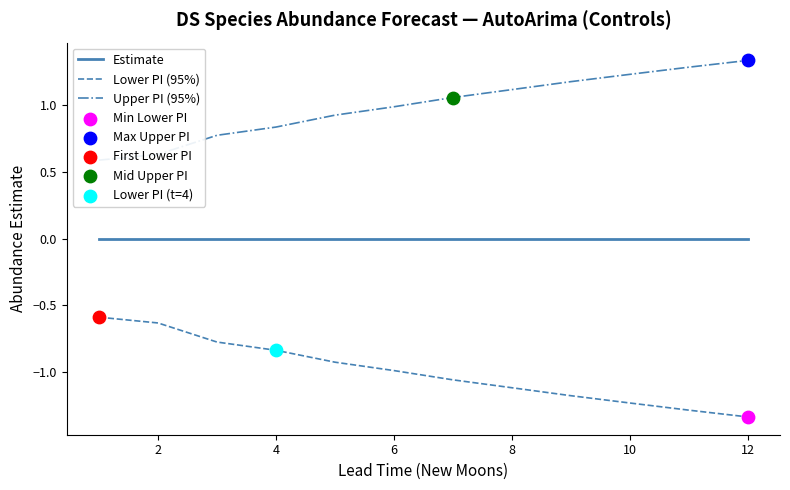

What are all the series names shown in the legend?

Estimate, Lower PI (95%), Upper PI (95%)